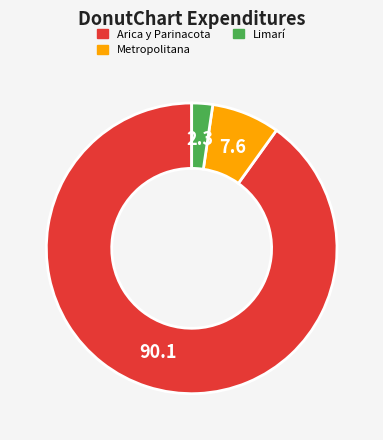

Does any single category account for the majority?

Yes